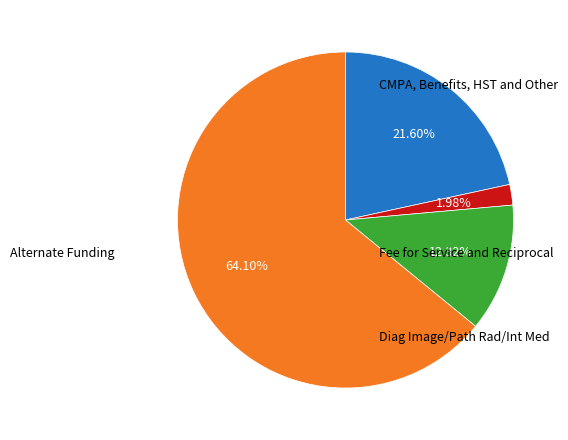

Does any single category account for the majority?

Yes